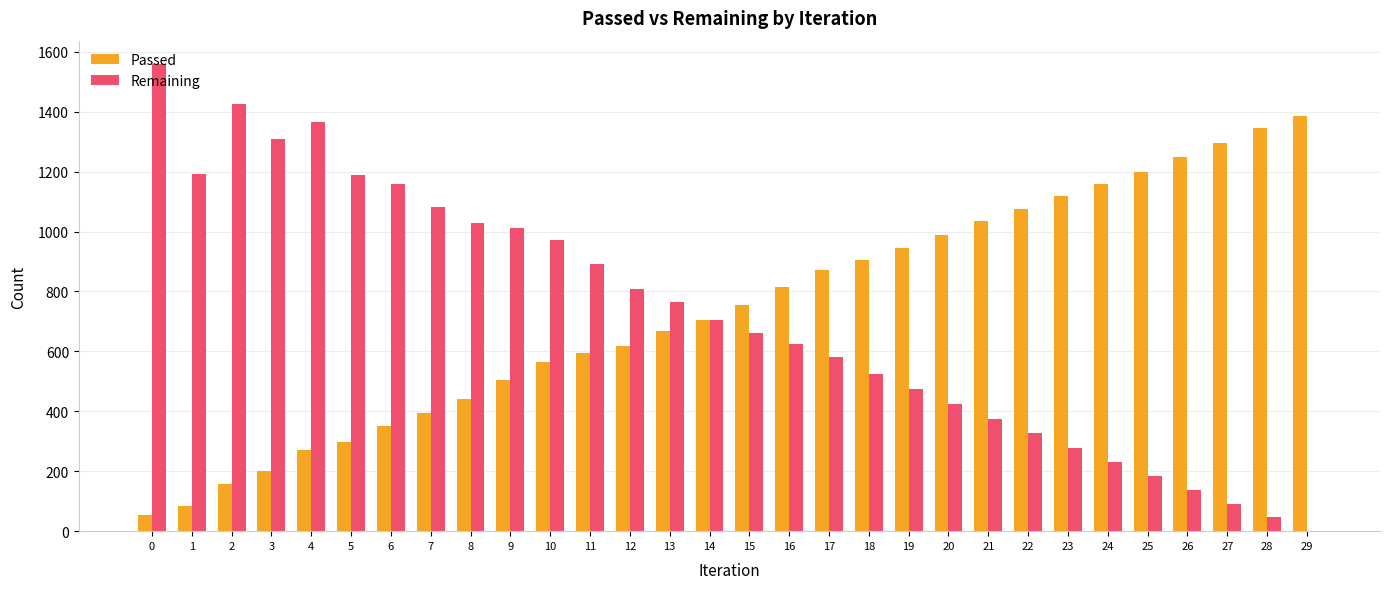

What is the highest value of the Passed series?

1384